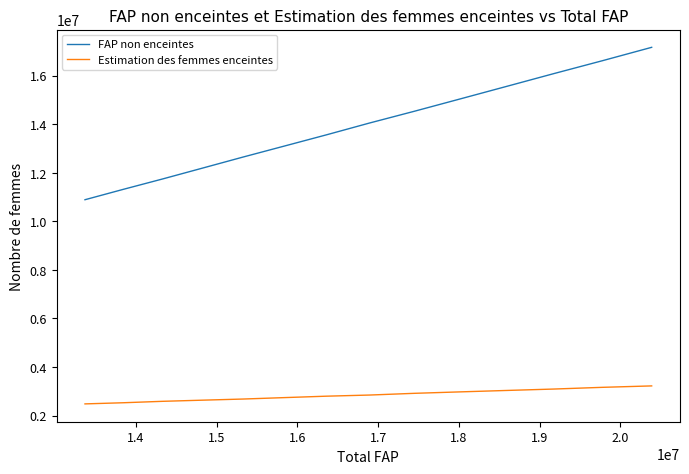

Rank the series by their maximum value, from highest to lowest.

FAP non enceintes, Estimation des femmes enceintes